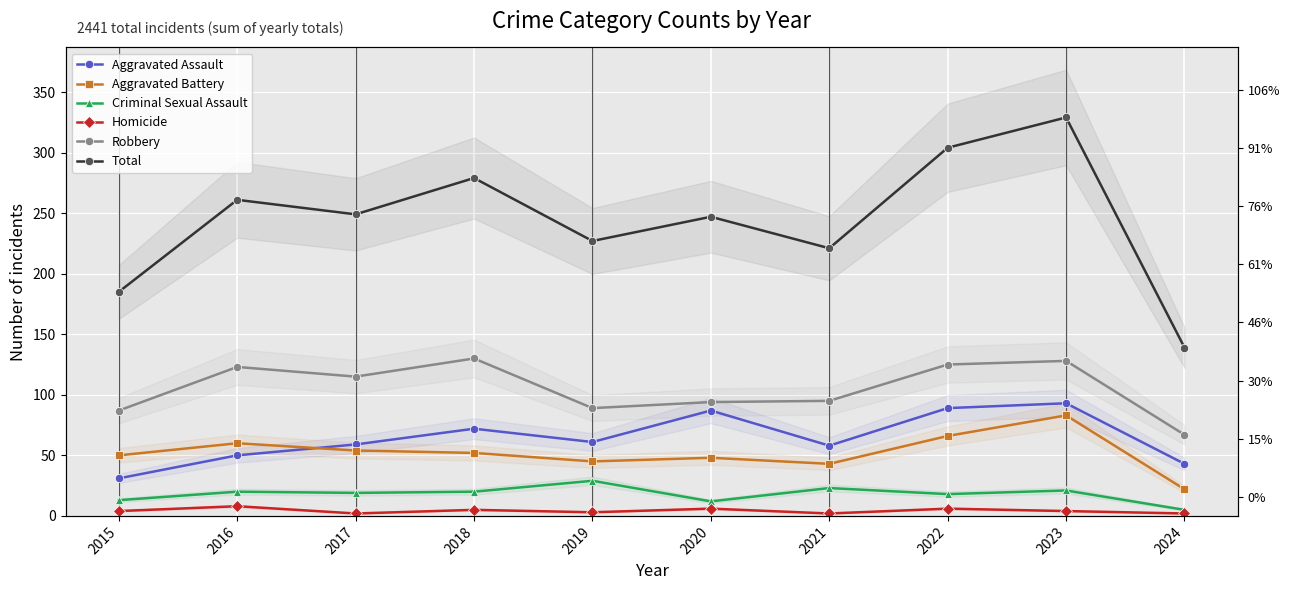

What is the value of the Criminal Sexual Assault point at the 3rd from the left?

19